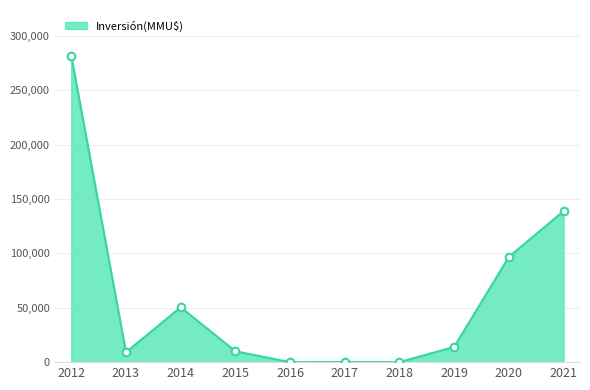

Approximately how many times larger is the value at 2013 compared to 2017?

78.0